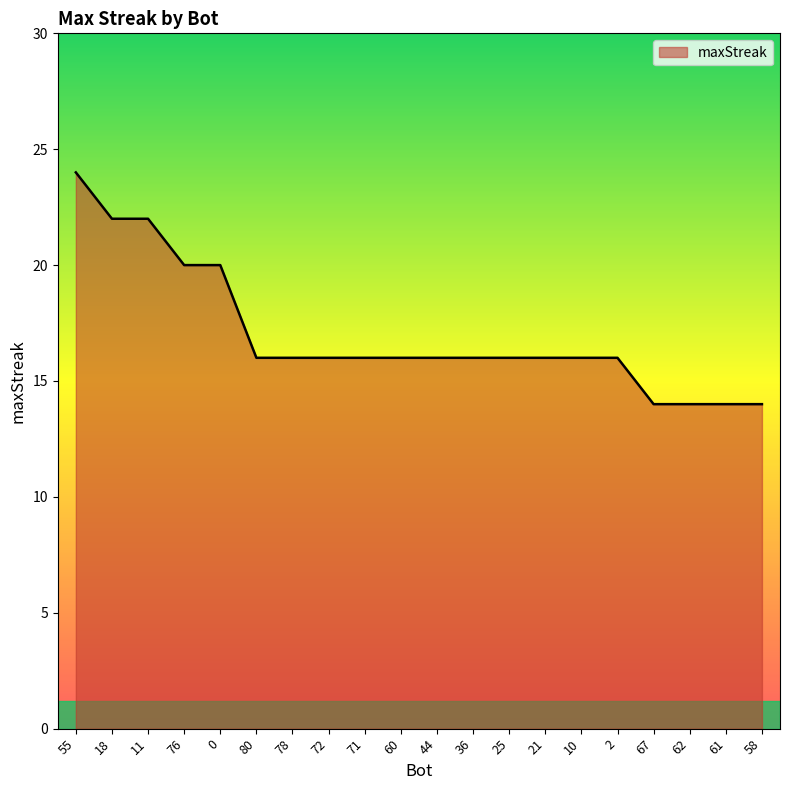

Approximately how many times larger is the value at 21 compared to 72?

1.0